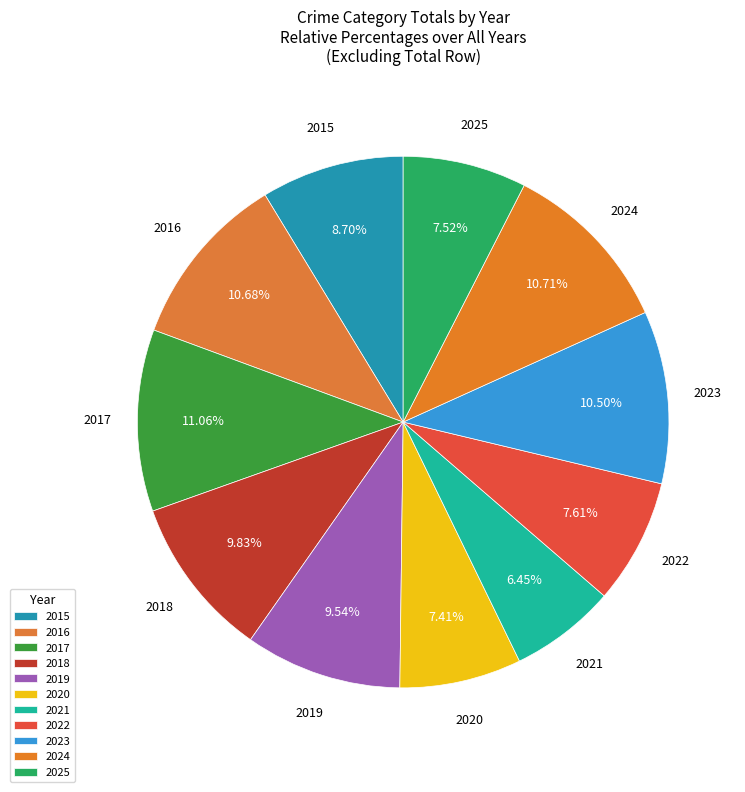

To the nearest percent, what is the average slice percentage?

9%